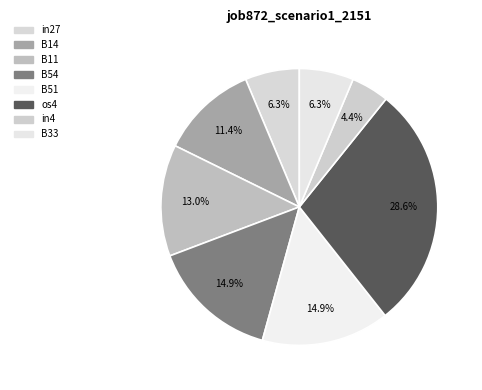

How much of the chart is everything except in27?

93.7%